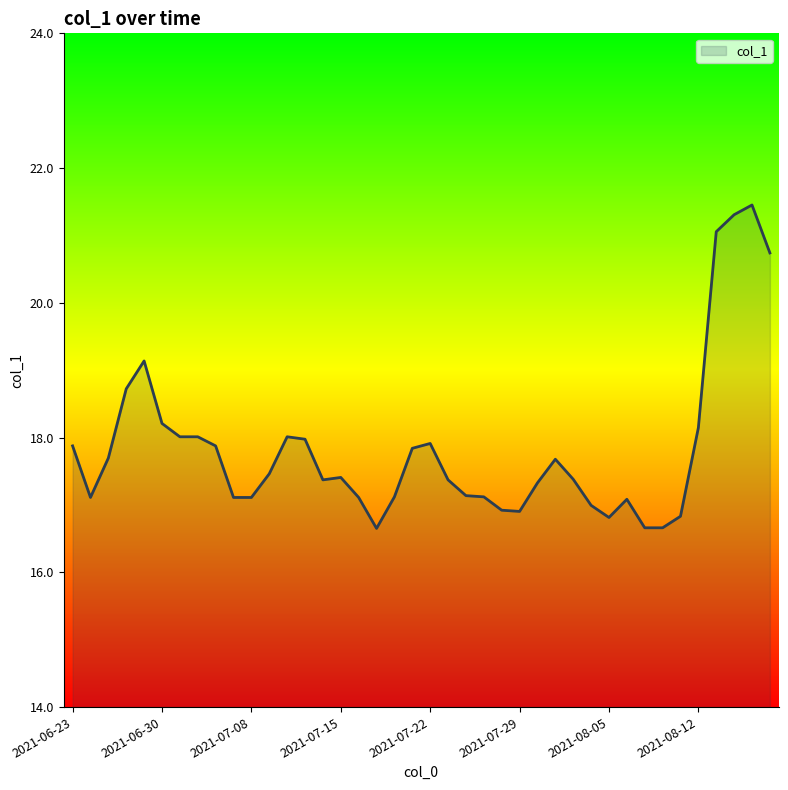

List the labels in order of value, largest first.

38, 37, 36, 39, 2021-07-22, 2021-07-15, 2021-07-29, 35, 12, 2021-08-12, 2021-08-05, 13, 20, 2021-06-23, 8, 19, 2021-07-08, 27, 11, 15, 28, 21, 14, 26, 22, 18, 23, 16, 2021-06-30, 10, 9, 31, 29, 24, 25, 34, 30, 32, 33, 17